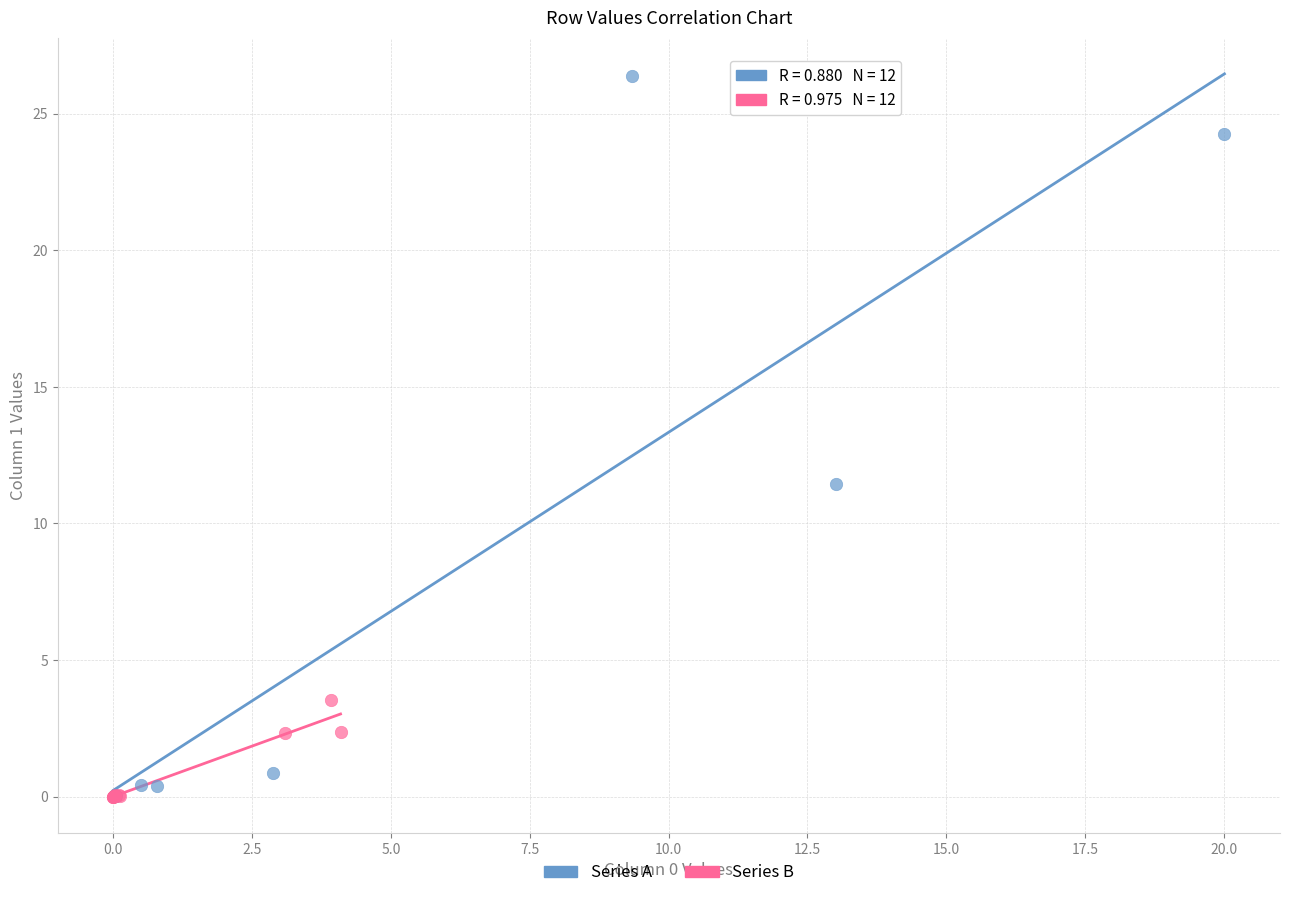

Which series reaches the maximum Y coordinate?

Series A